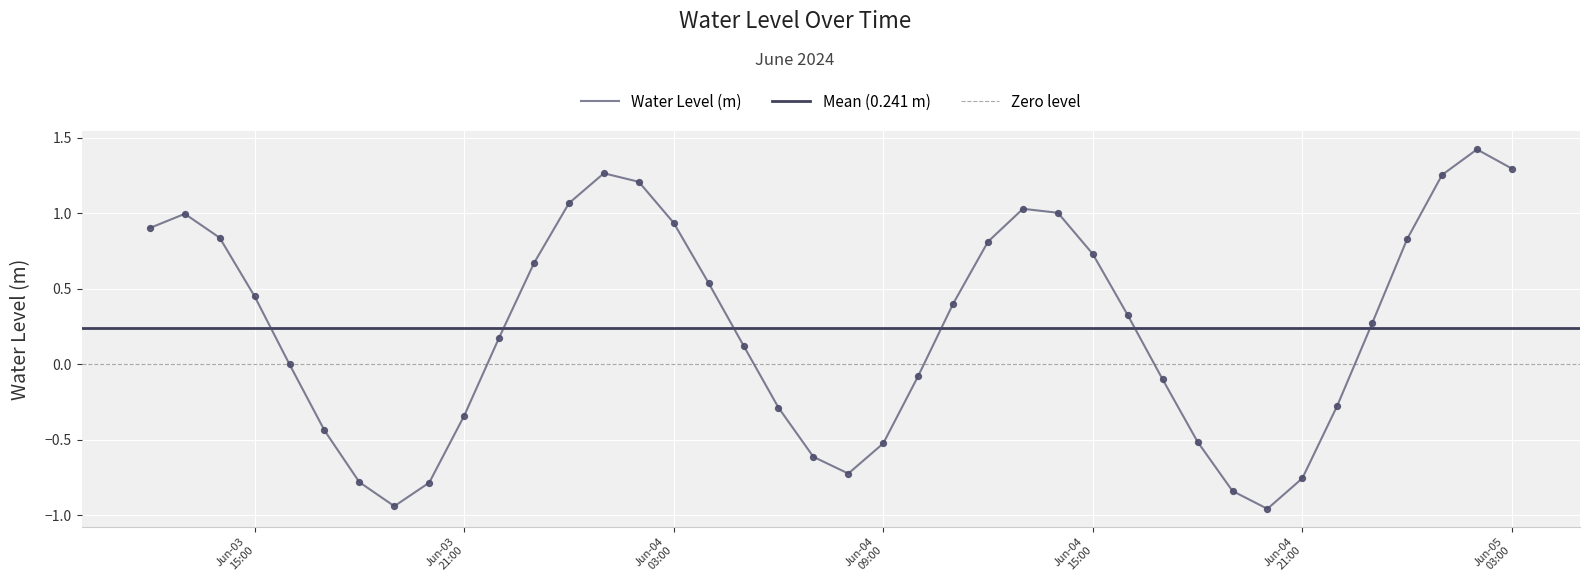

What is the change in value from 2024-06-03 19:00:00 to 2024-06-04 19:00:00?

+0.1